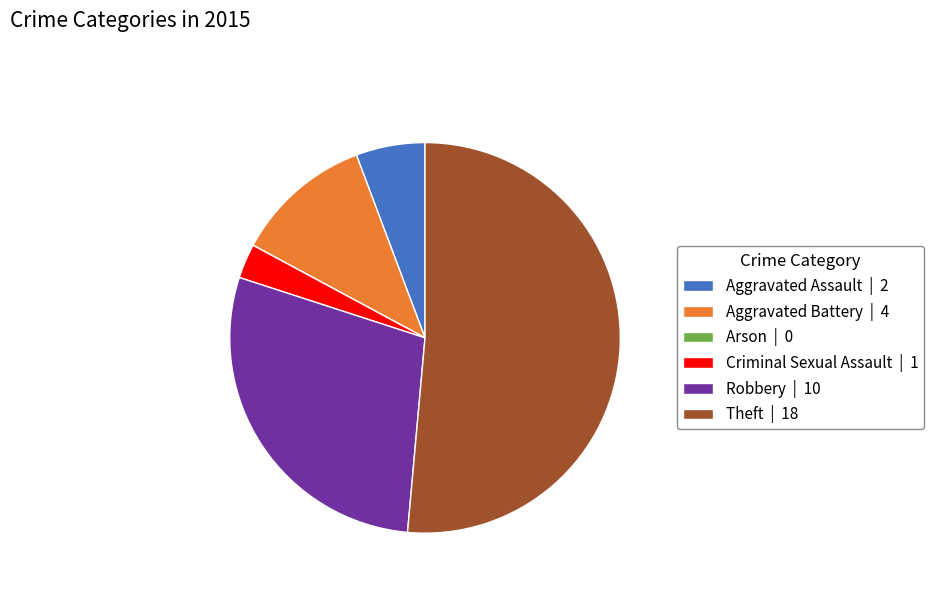

Is Criminal Sexual Assault | 1 the majority of the pie?

No